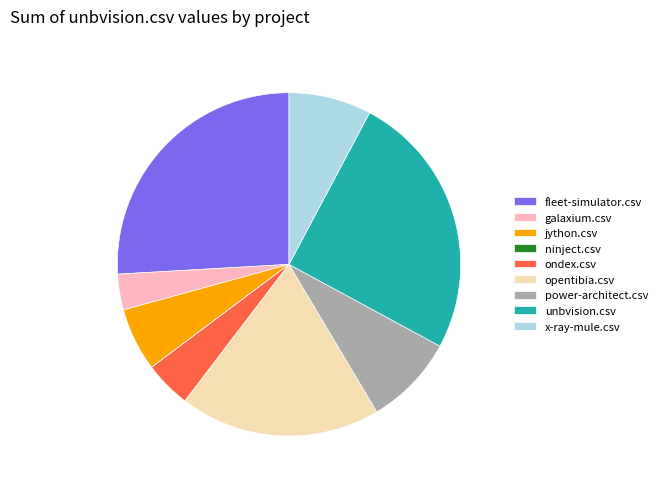

Which category has the biggest portion of the pie?

fleet-simulator.csv